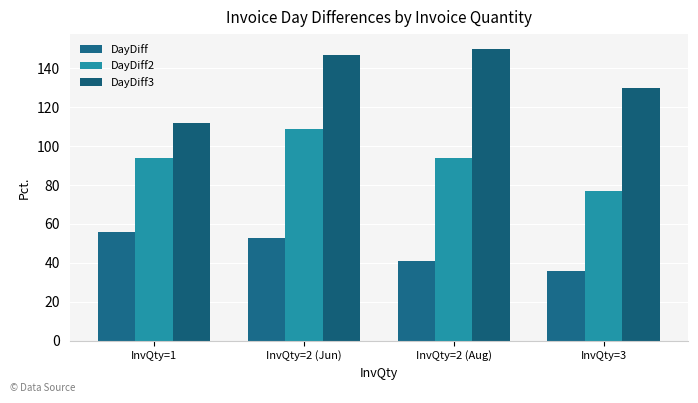

At how many categories does at least one series exceed 109?

4